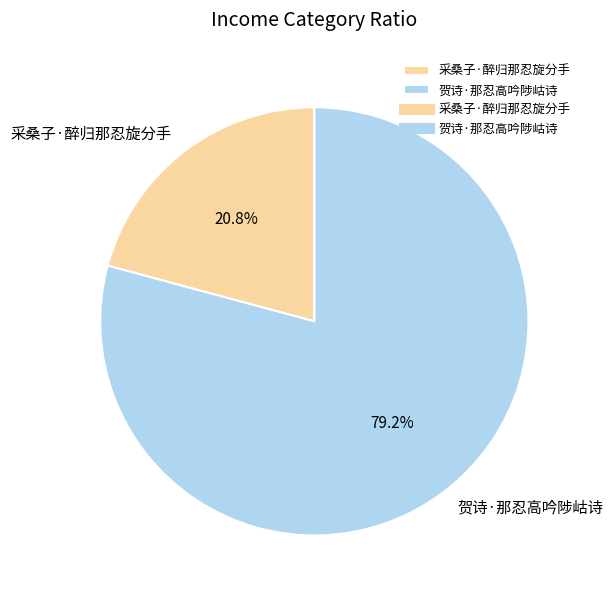

How many segments does this pie chart have?

2